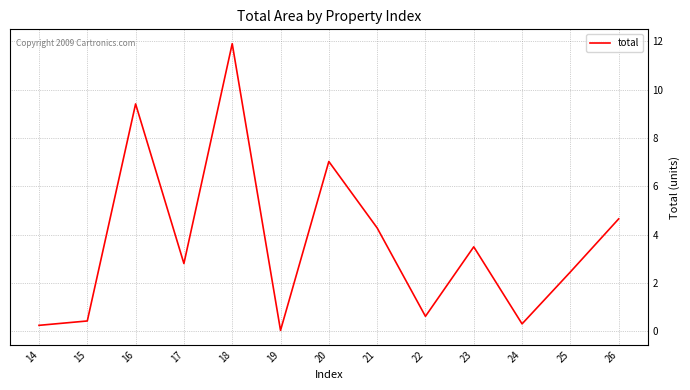

At which label is the value closest to 5?

26